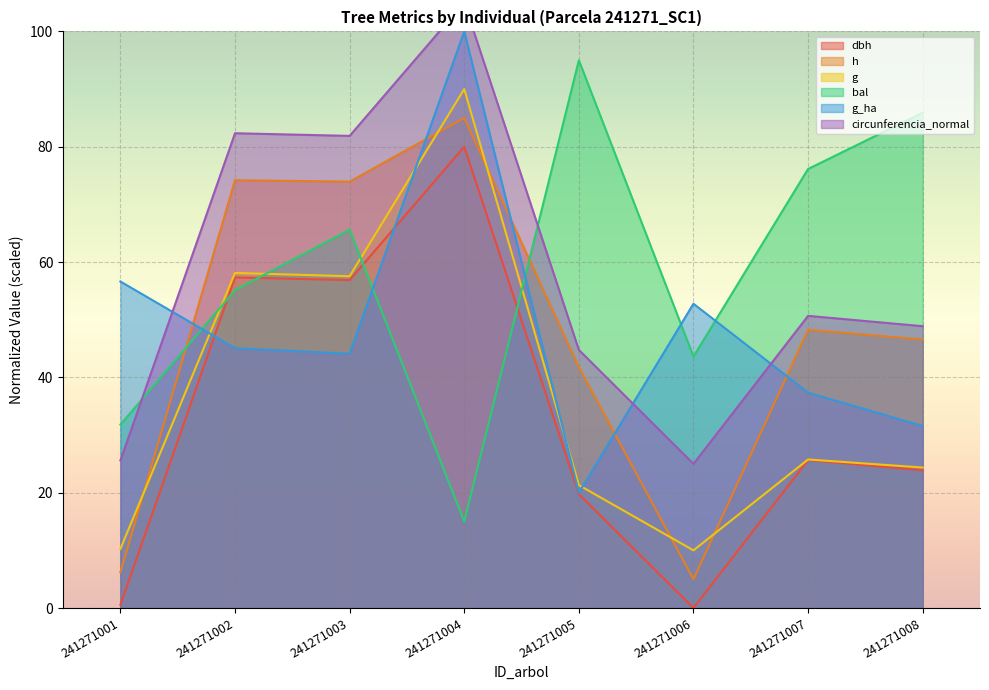

What are all the series names shown in the legend?

dbh, h, g, bal, g_ha, circunferencia_normal